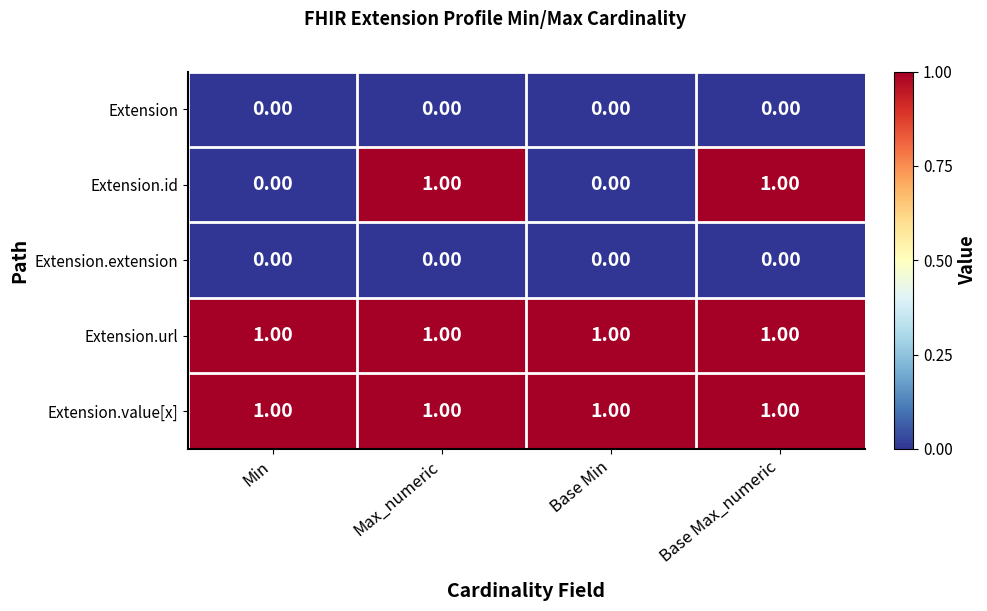

Which series changed the most between Min and Max_numeric?

Extension.id